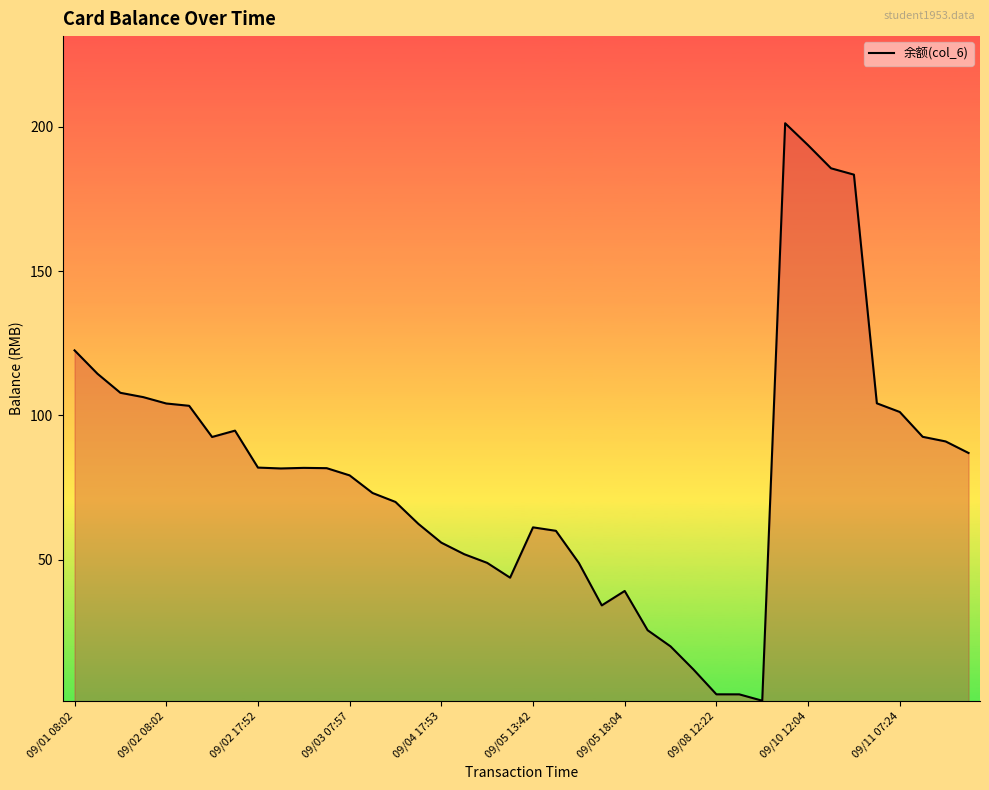

True or false: the data shows 34.2 at 23.

True